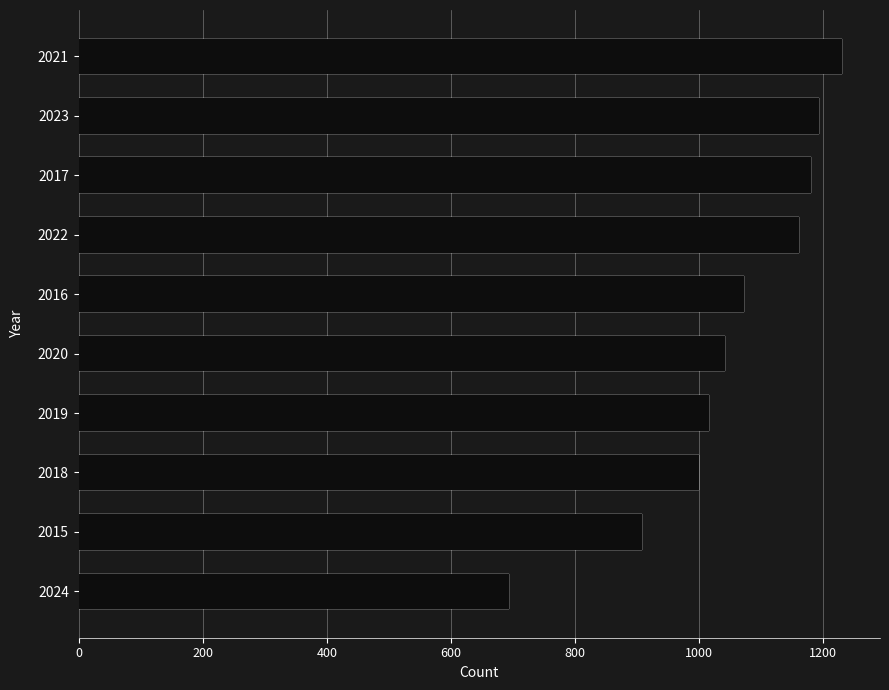

What is the value of the 6th bar from the left?

1041